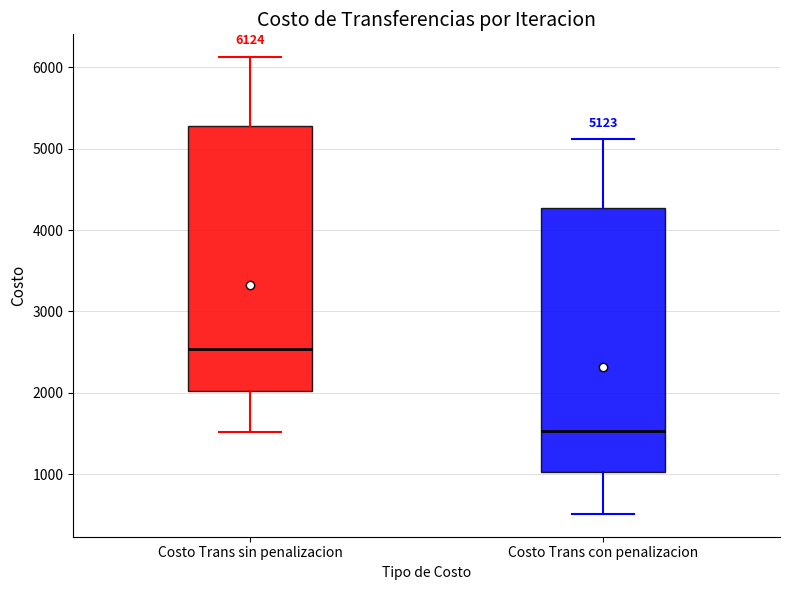

Which box has the highest median line?

Costo Trans sin penalizacion